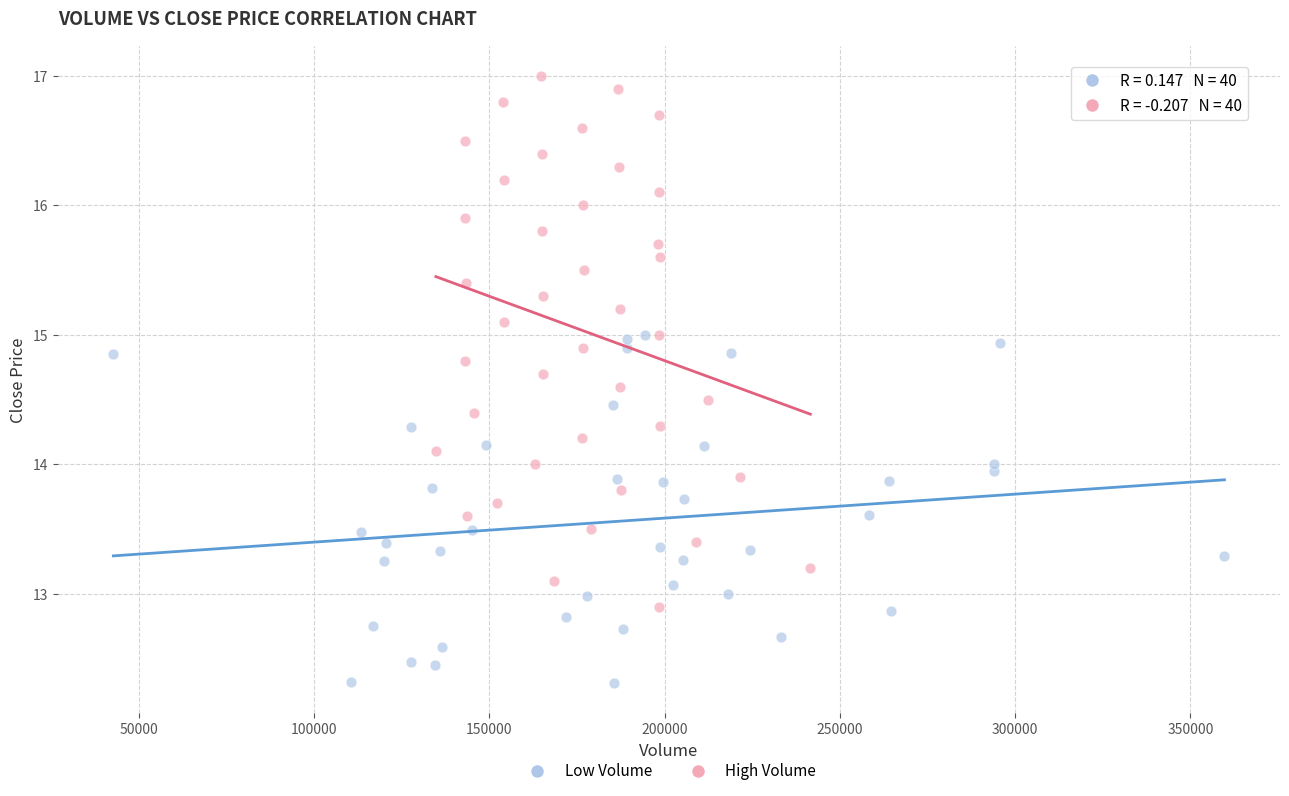

Which series contains the lowest Y value?

Low Volume